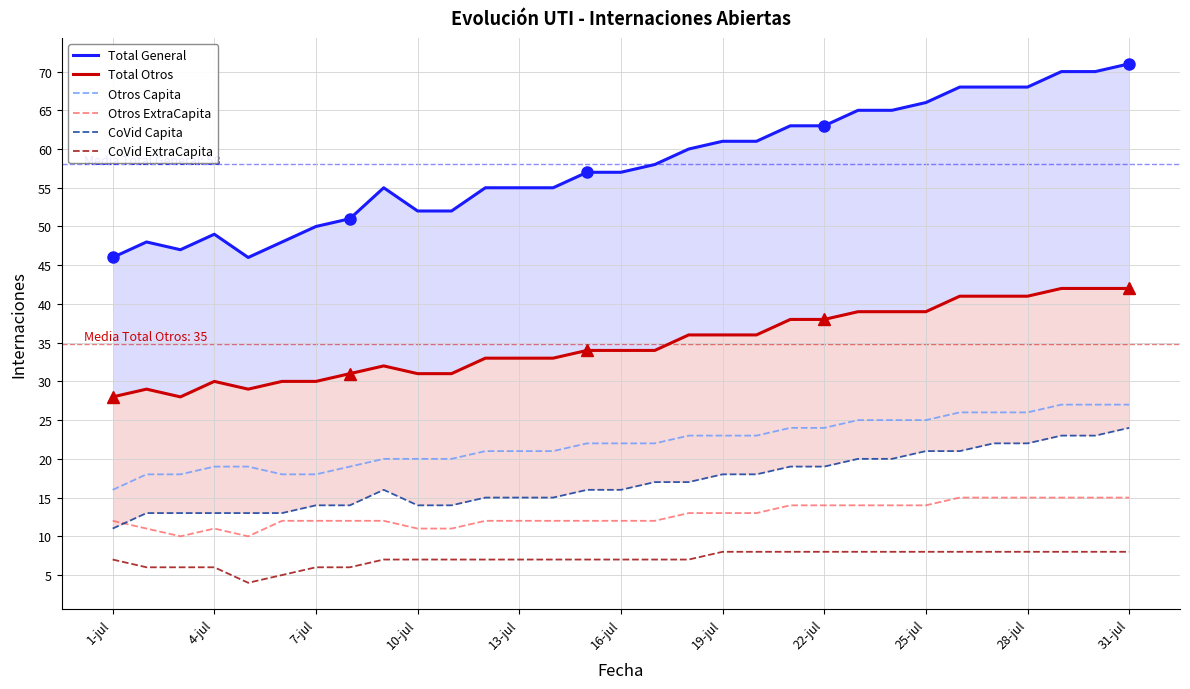

True or false: CoVid ExtraCapita and Total General cross at least once.

False